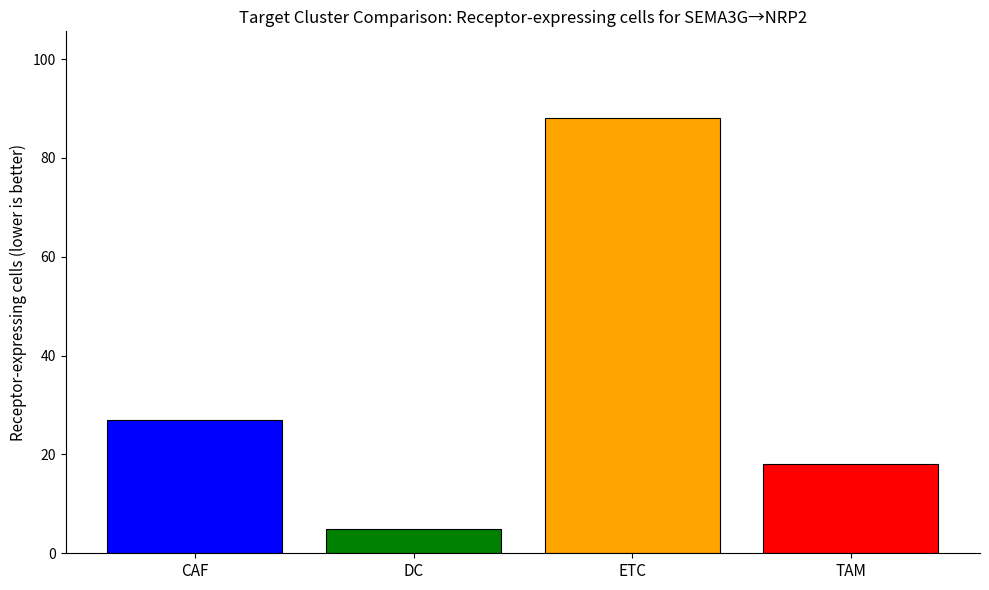

What is the greatest value displayed?

88